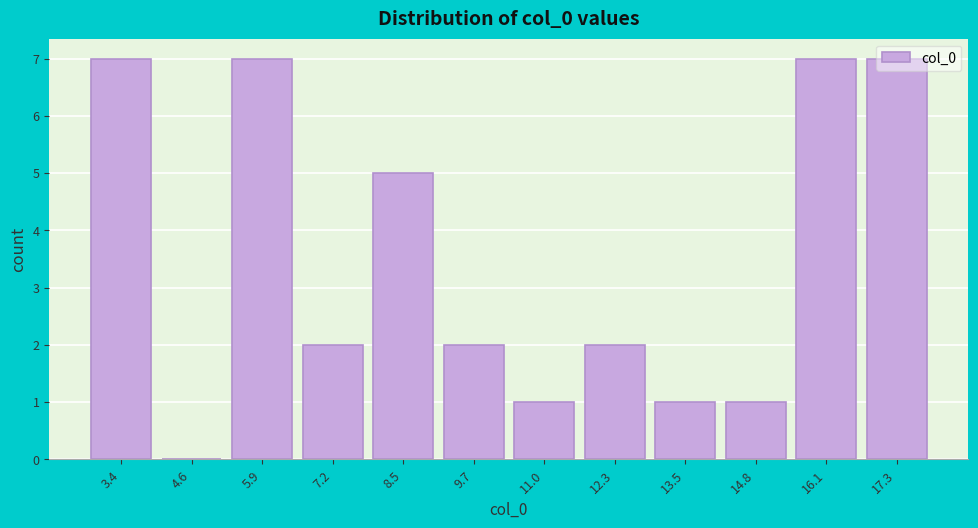

Reading left to right, list every bar in this chart as the range it spans on the x-axis followed by its height. Neither the bar edges nor the heights are printed on the chart, so give them approximately, as read against the axes.

2.8 to 4.0: 7
4.0 to 5.2: 0
5.2 to 6.6: 7
6.6 to 7.8: 2
7.8 to 9.0: 5
9.0 to 10.4: 2
10.4 to 11.6: 1
11.6 to 12.8: 2
12.8 to 14.2: 1
14.2 to 15.4: 1
15.4 to 16.8: 7
16.8 to 18.0: 7